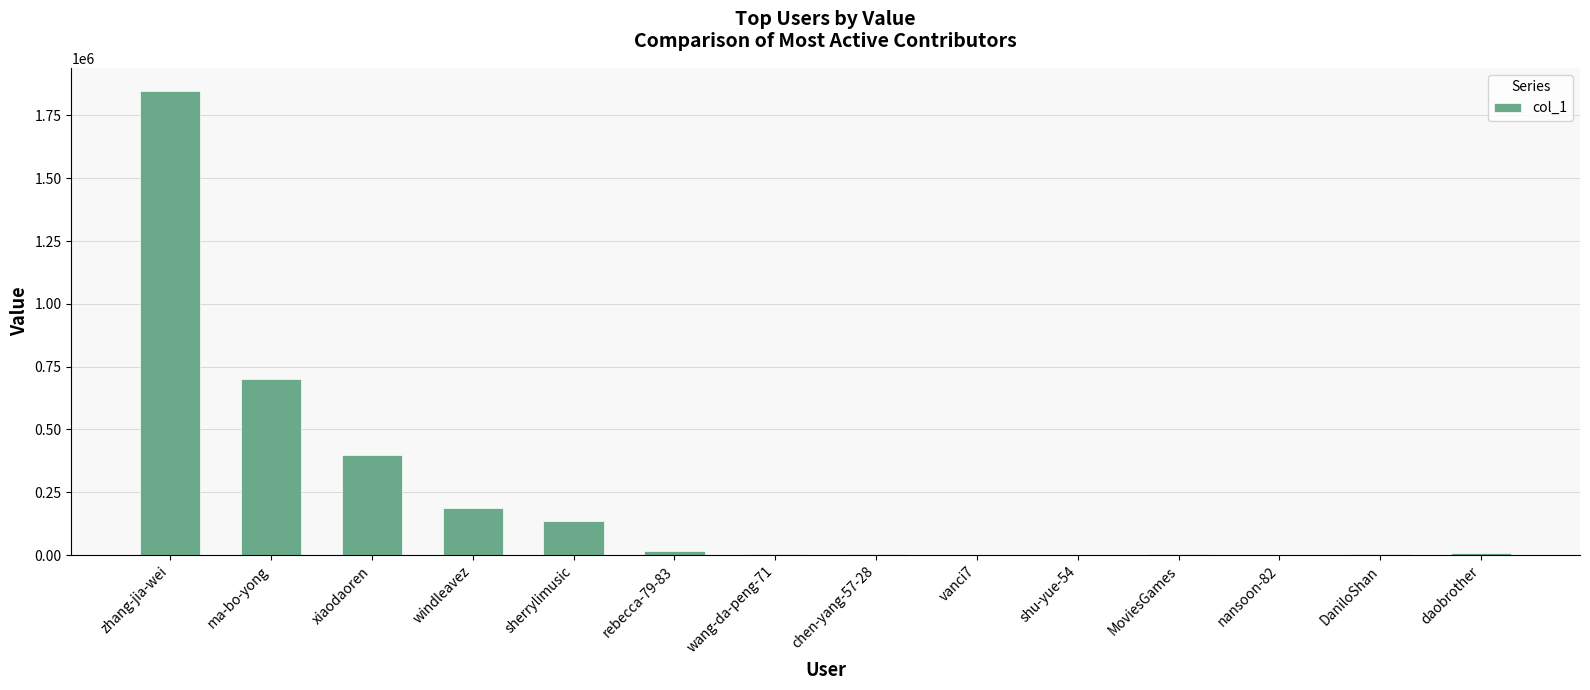

Are the bars horizontal?

No